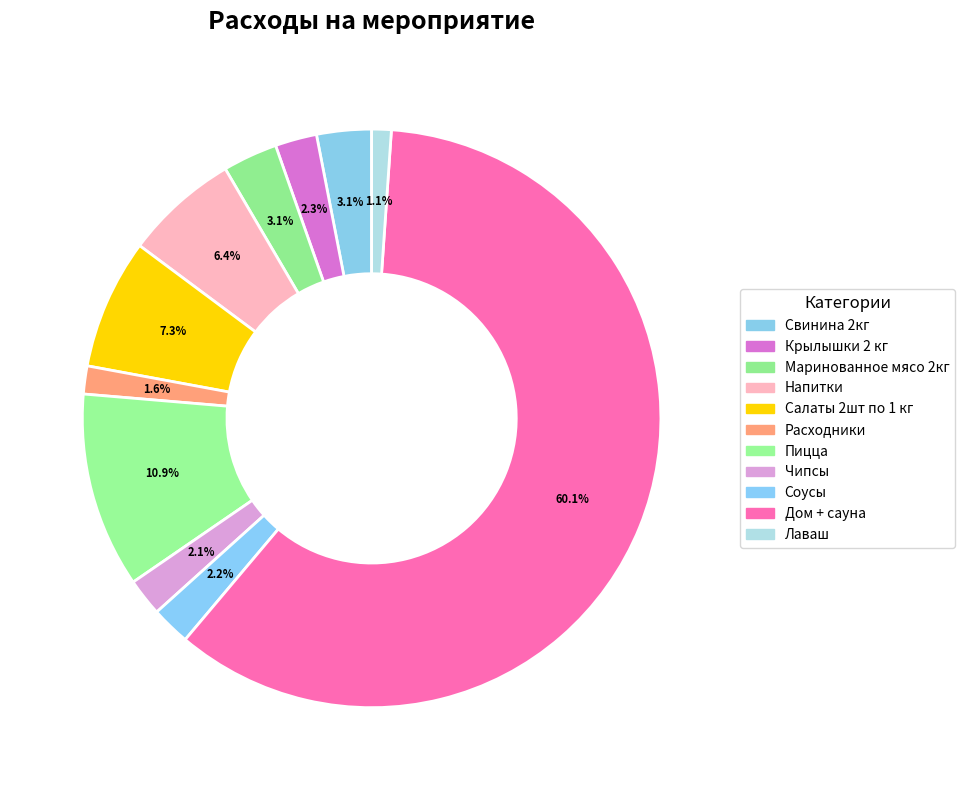

To the nearest percent, what portion does Крылышки 2 кг represent?

2%